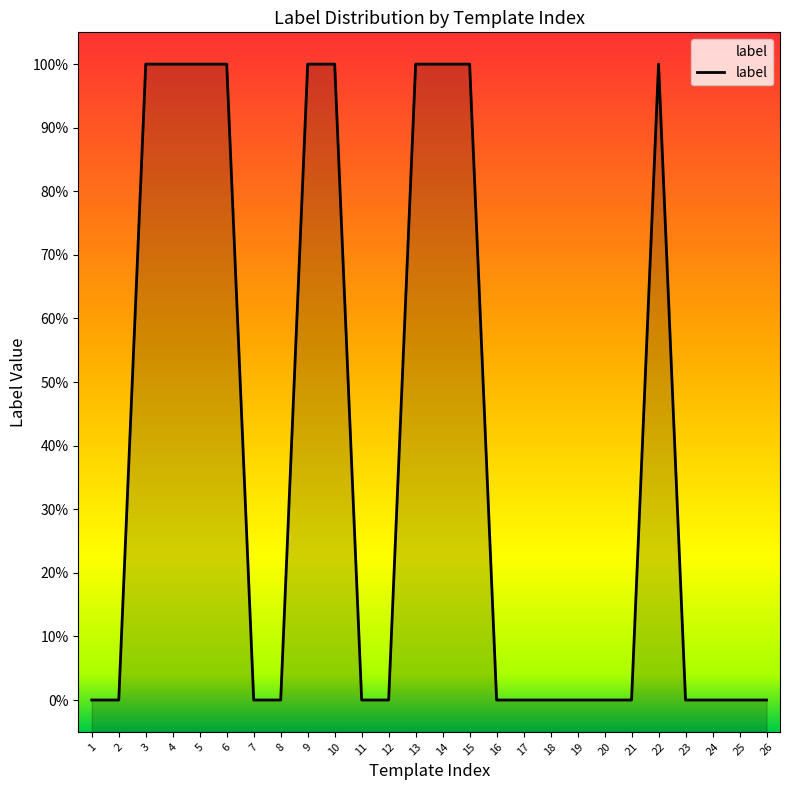

What is the sum of the values at 15 and 10?

2